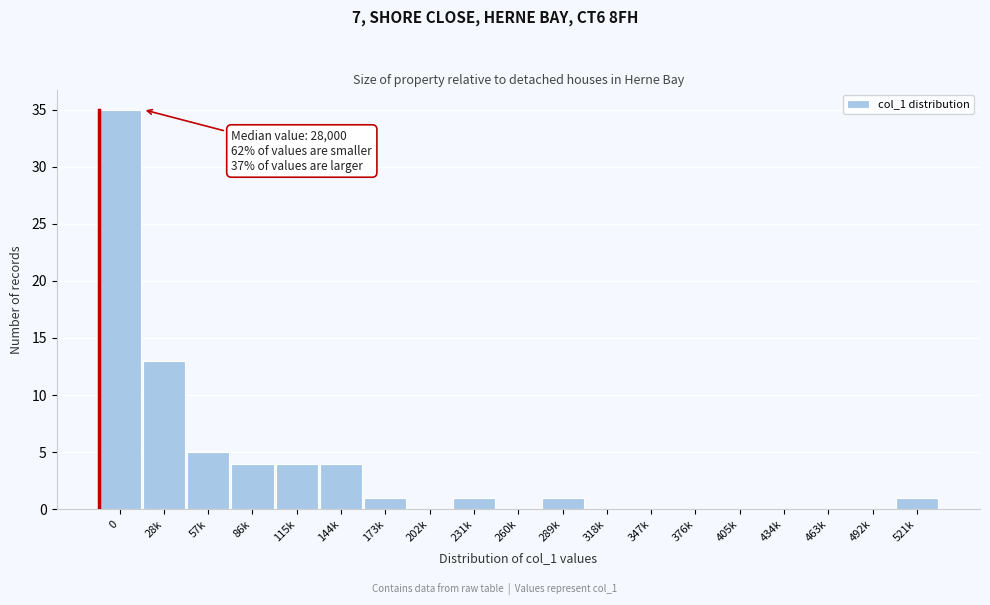

Reading left to right, transcribe all the data shown in this chart.

0=35	28k=13	57k=5	86k=4	115k=4	144k=4	173k=1	202k=0	231k=1	260k=0	289k=1	318k=0	347k=0	376k=0	405k=0	434k=0	463k=0	492k=0	521k=1